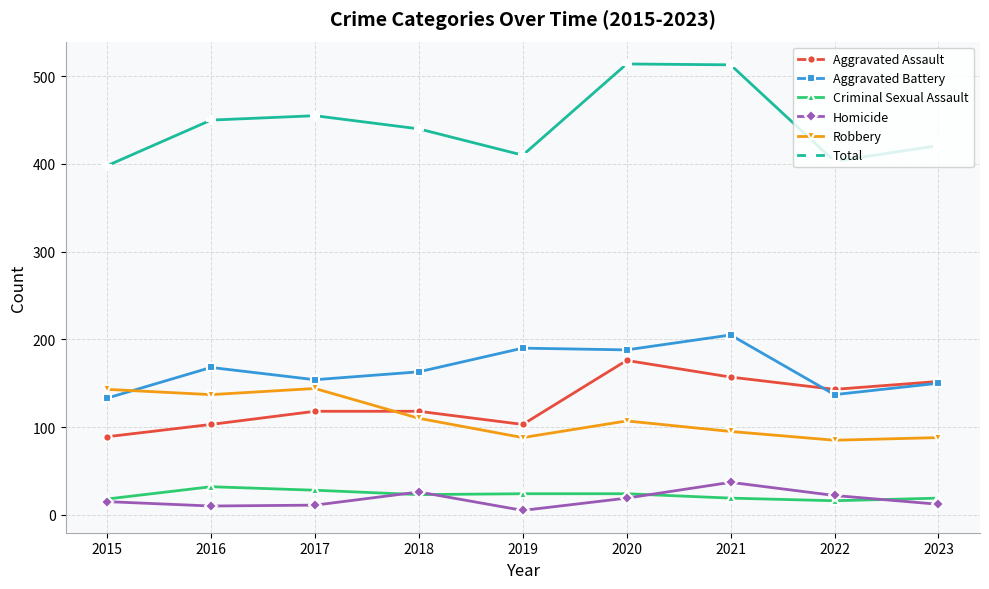

Between 2016 and 2020, which series saw the biggest shift?

Aggravated Assault